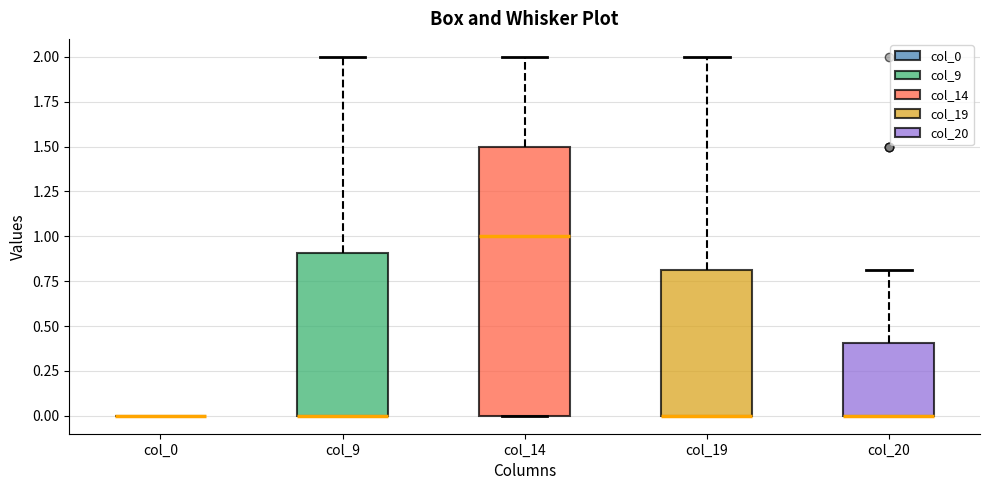

Where is the lower edge of the box for col_20 on the y-axis? The values are not printed on the chart, so give them approximately, as read against the axis.

0.0